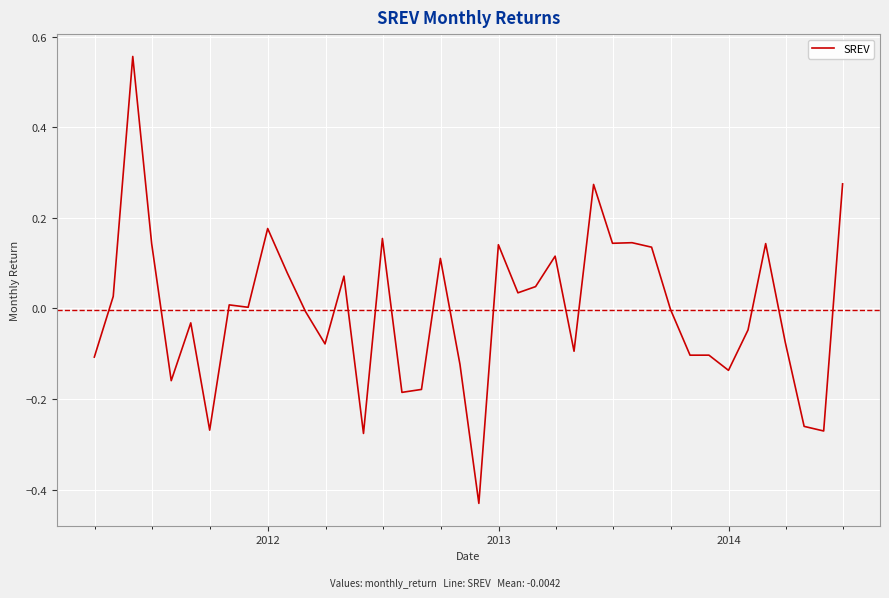

What is the difference between the maximum and minimum values?

1.0